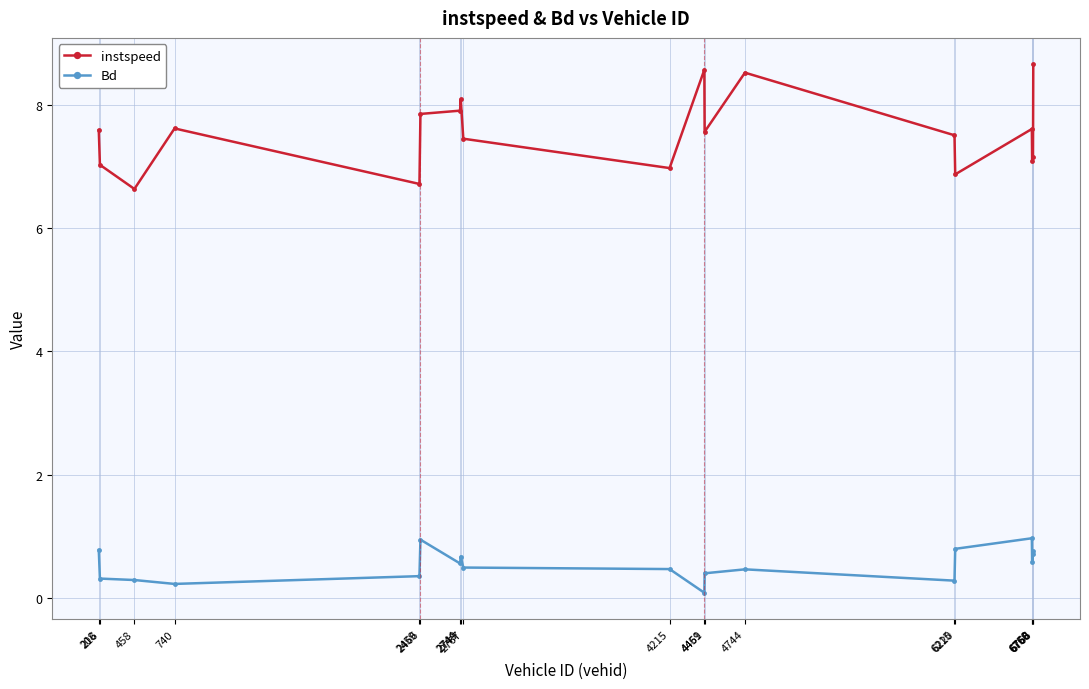

What is the difference between the highest and lowest values at 4215?

6.5